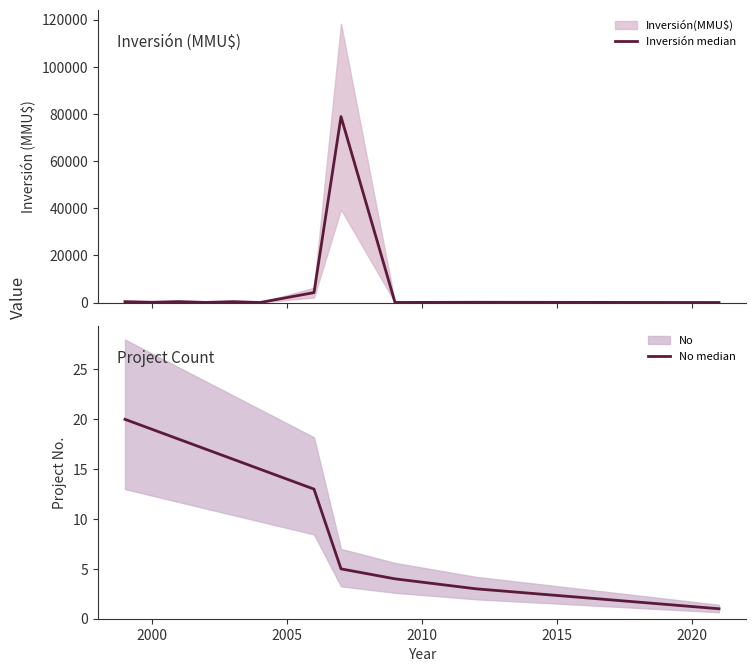

Which has a higher value, 2015 or 2010?

2015